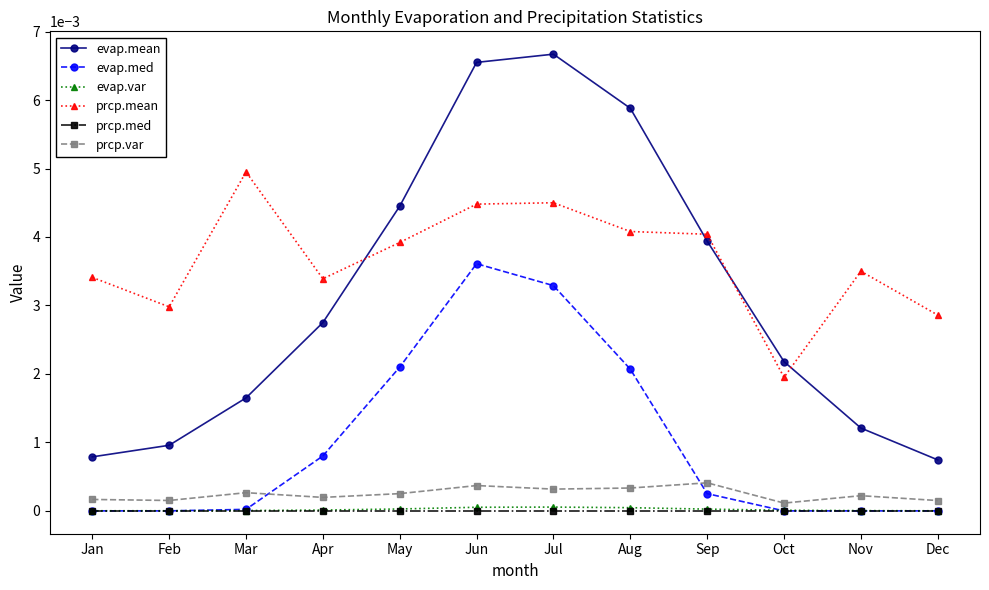

True or false: prcp.var and evap.mean cross at least once.

False